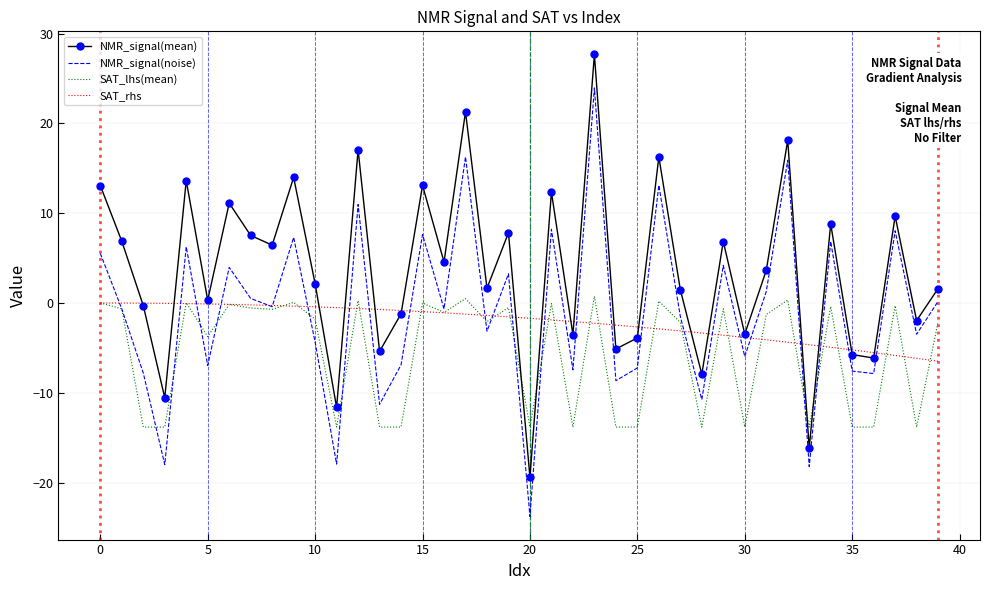

What is the smallest value displayed?

-23.8